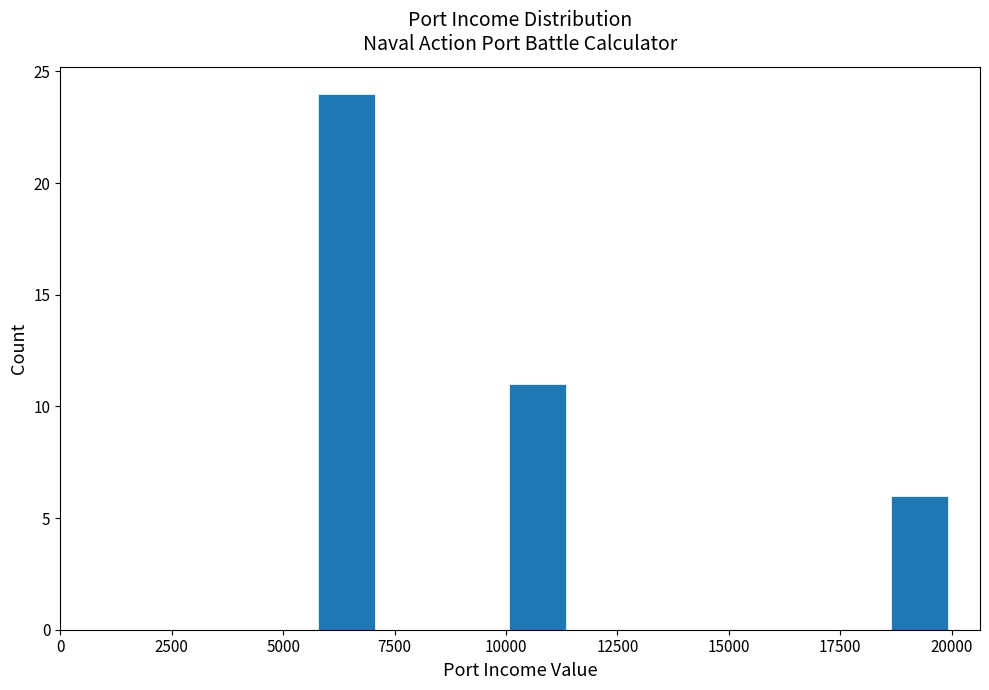

Around what value on the x-axis is the tallest bar? Give the approximate position of its centre, as read against the axis.

6500